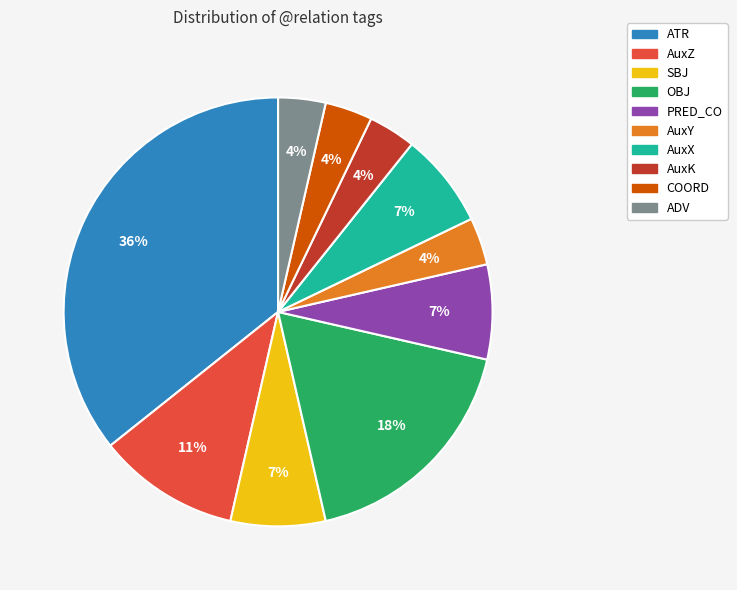

Does any single category account for the majority?

No